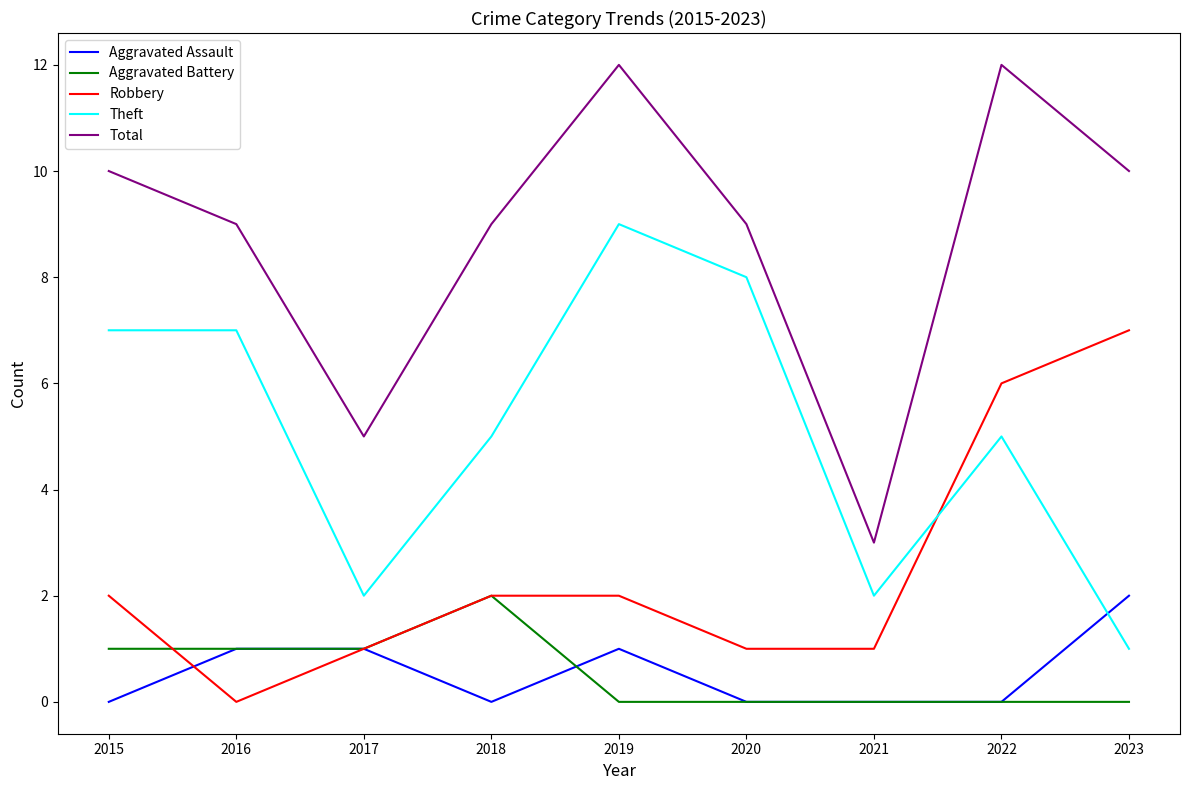

The value of Robbery at 2019 is 1. True or false?

False